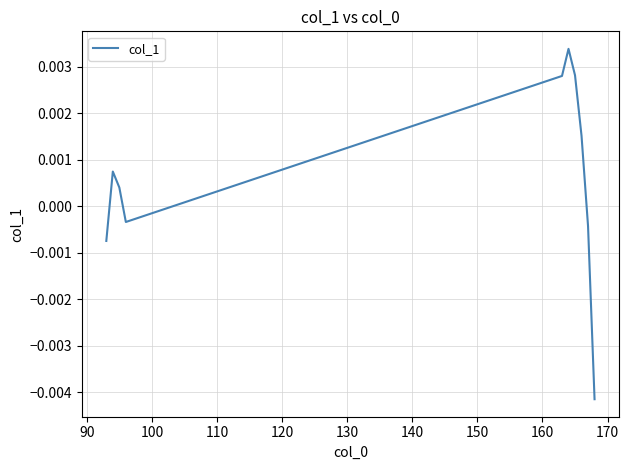

Does the chart have visible grid lines?

Yes